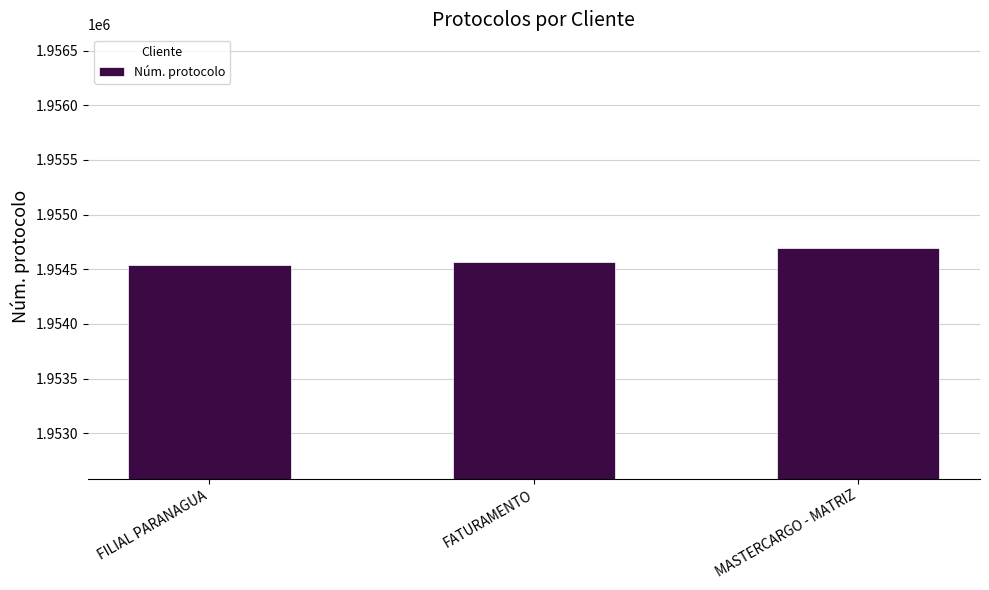

What is the ratio of the value at FILIAL PARANAGUA to the value at FATURAMENTO?

1.0